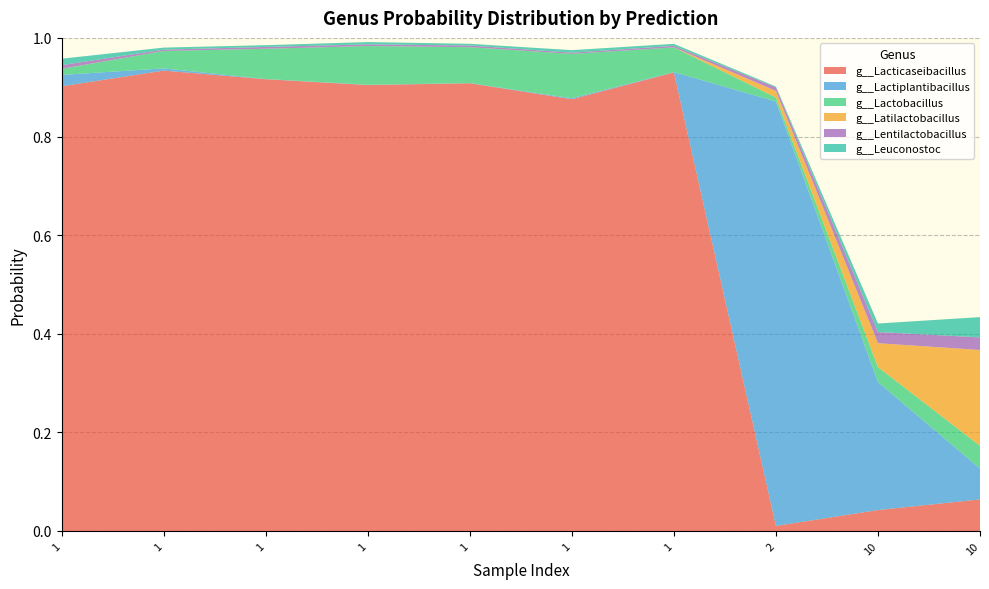

Reading right to left, what are all the values shown in this chart?

g__Lacticaseibacillus: 0.1	0.0	0.0	0.9	0.9	0.9	0.9	0.9	0.9	0.9
g__Lactiplantibacillus: 0.1	0.3	0.9	0.0	0.0	0.0	0.0	0.0	0.0	0.0
g__Lactobacillus: 0.0	0.0	0.0	0.1	0.1	0.1	0.1	0.1	0.0	0.0
g__Latilactobacillus: 0.2	0.0	0.0	0.0	0.0	0.0	0.0	0.0	0.0	0.0
g__Lentilactobacillus: 0.0	0.0	0.0	0.0	0.0	0.0	0.0	0.0	0.0	0.0
g__Leuconostoc: 0.0	0.0	0.0	0.0	0.0	0.0	0.0	0.0	0.0	0.0